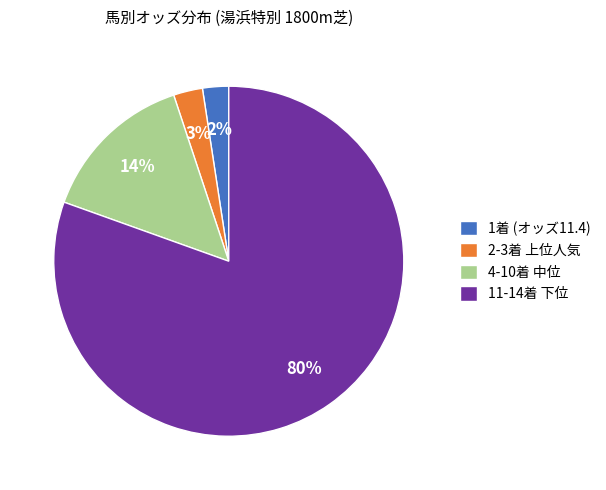

Count the number of slices in the pie.

4